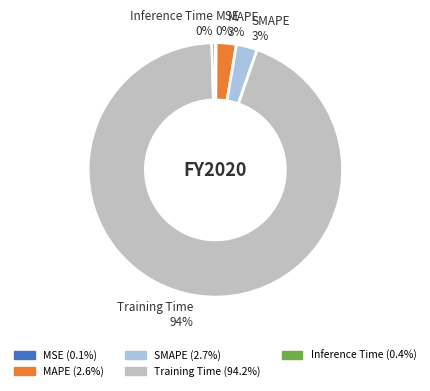

True or false: SMAPE accounts for 3% of the total.

True